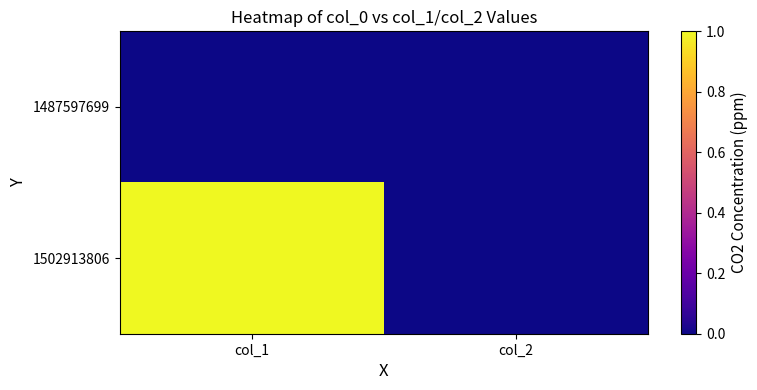

List the series in order of their overall mean, highest first.

1502913806, 1487597699